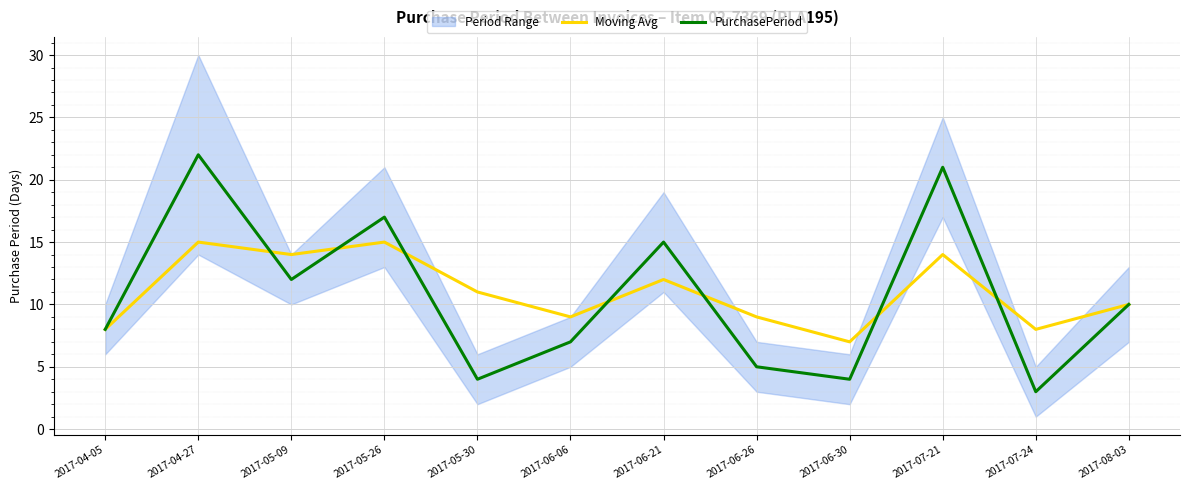

The PurchasePeriod series shows 21 at 2017-07-21. True or false?

True